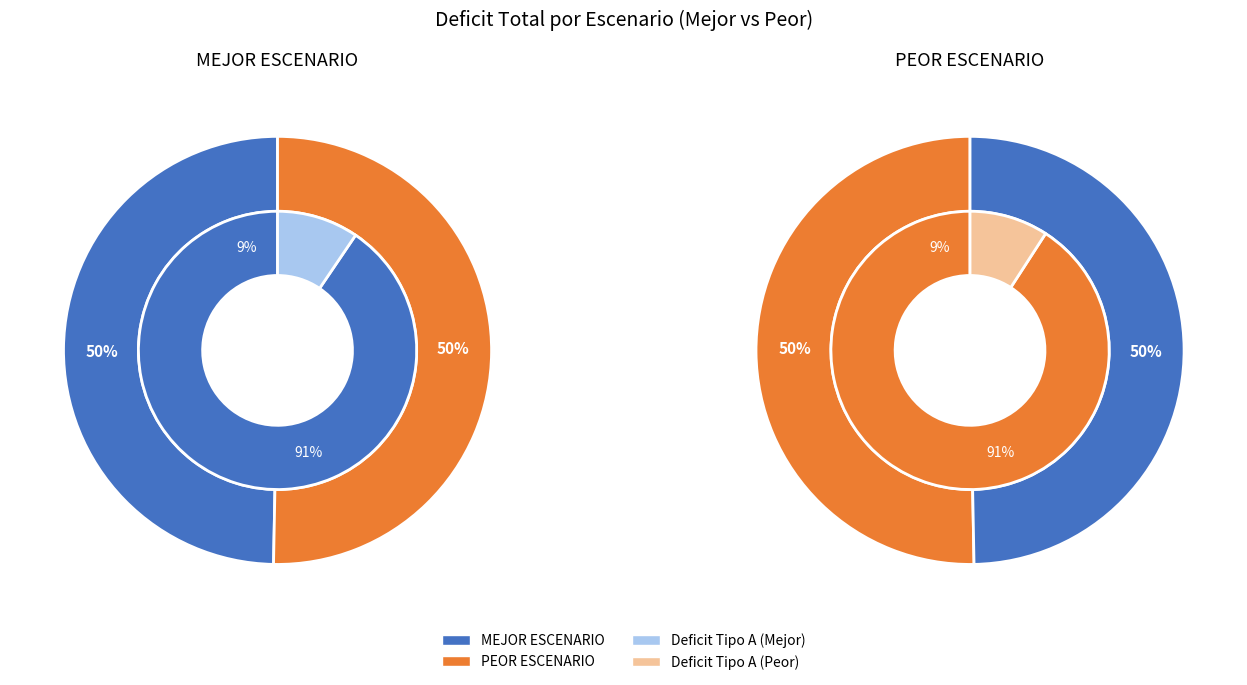

How many slices are in this pie chart?

2